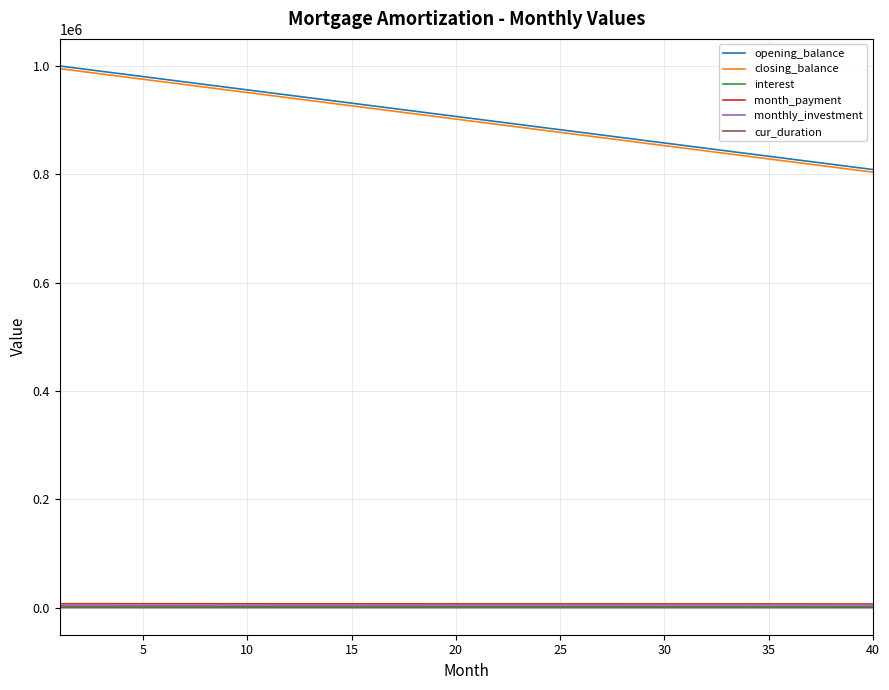

True or false: month_payment and closing_balance intersect in this chart.

False